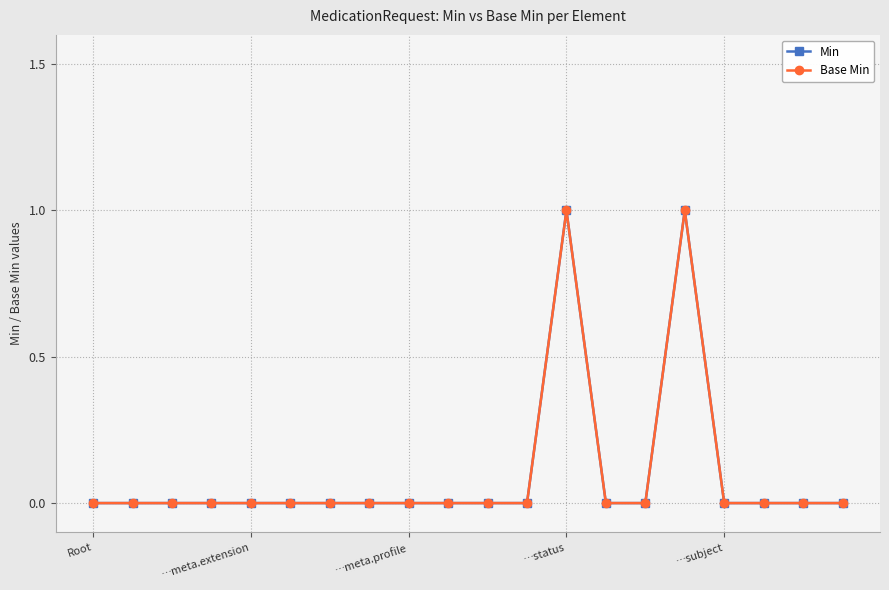

Does the chart have visible grid lines?

Yes